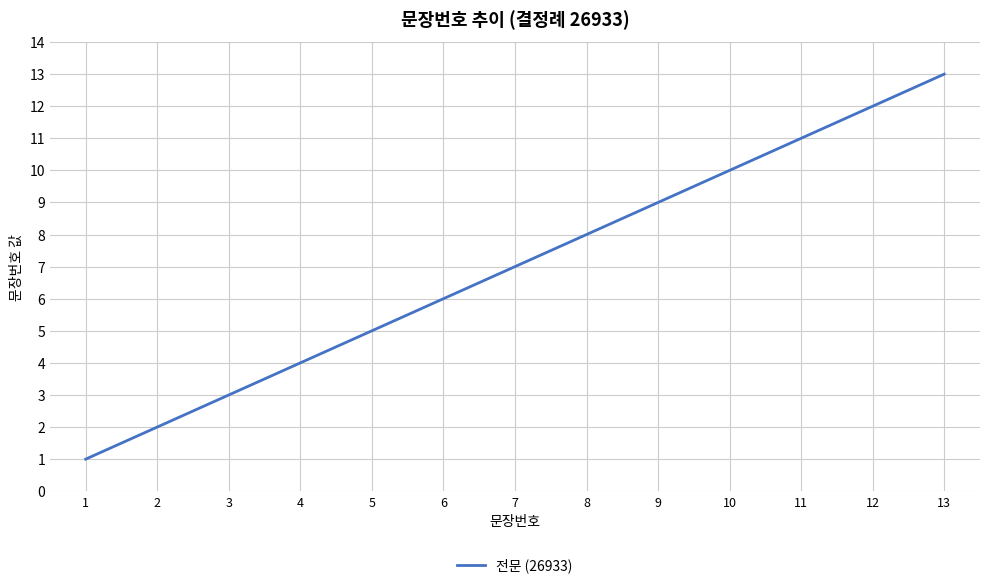

What is the difference between the maximum and minimum values?

12